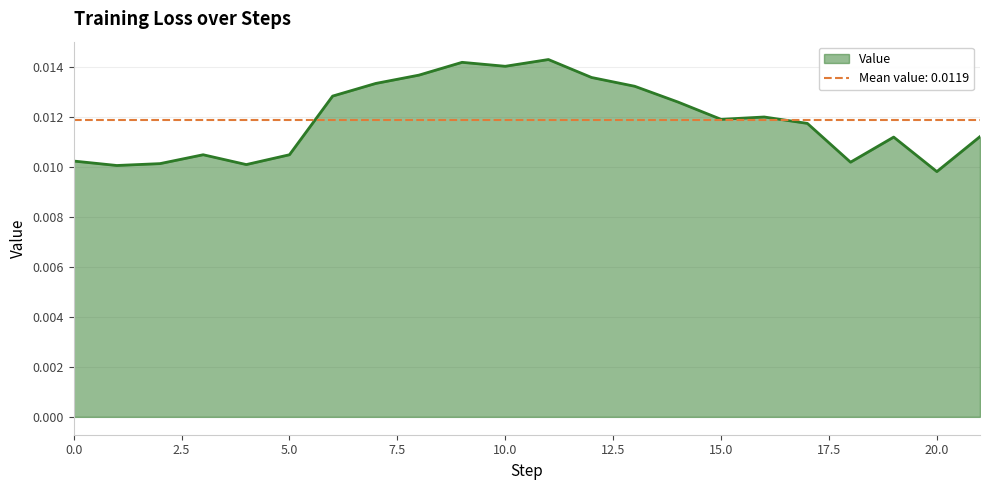

List the labels in order of value, smallest first.

20, 1, 4, 2, 18, 0, 5, 3, 19, 21, 17, 15, 16, 14, 6, 13, 7, 12, 8, 10, 9, 11